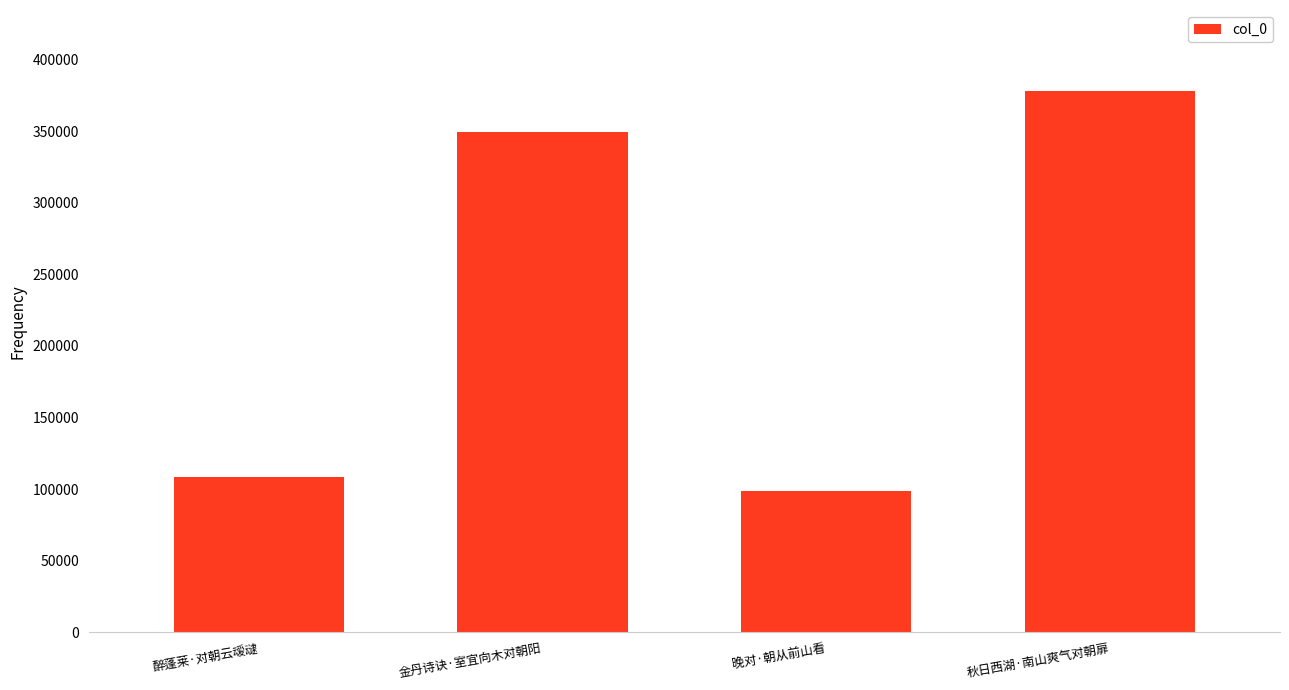

What is the difference between the values at 醉蓬莱·对朝云叆叇 and 金丹诗诀·室宜向木对朝阳?

240811